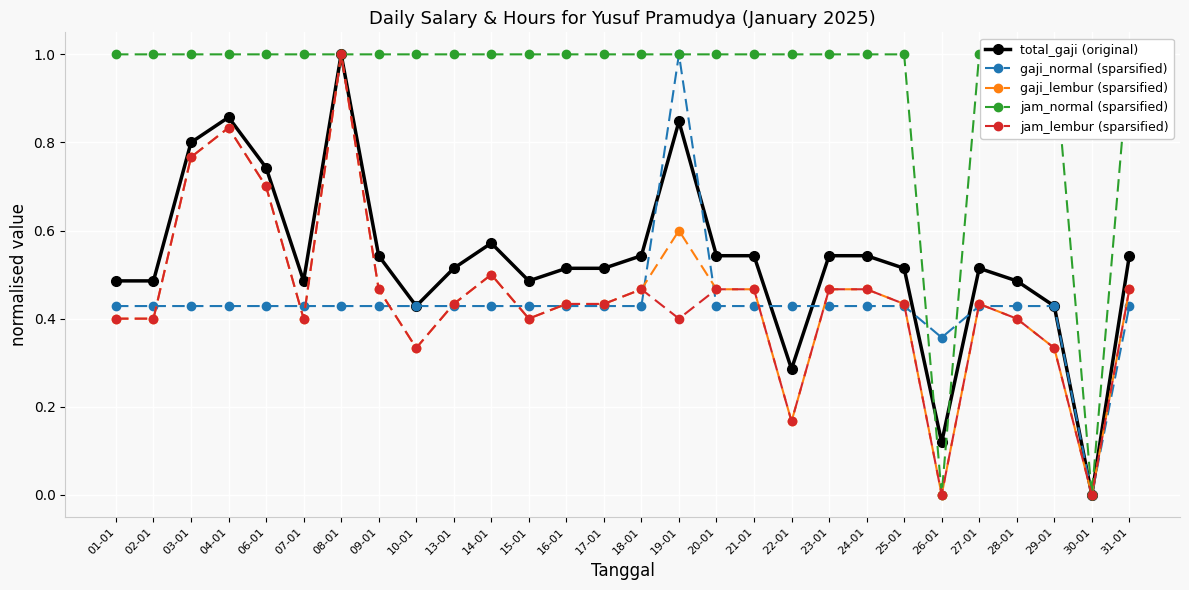

How many times do total_gaji (original) and gaji_normal (sparsified) cross each other?

6